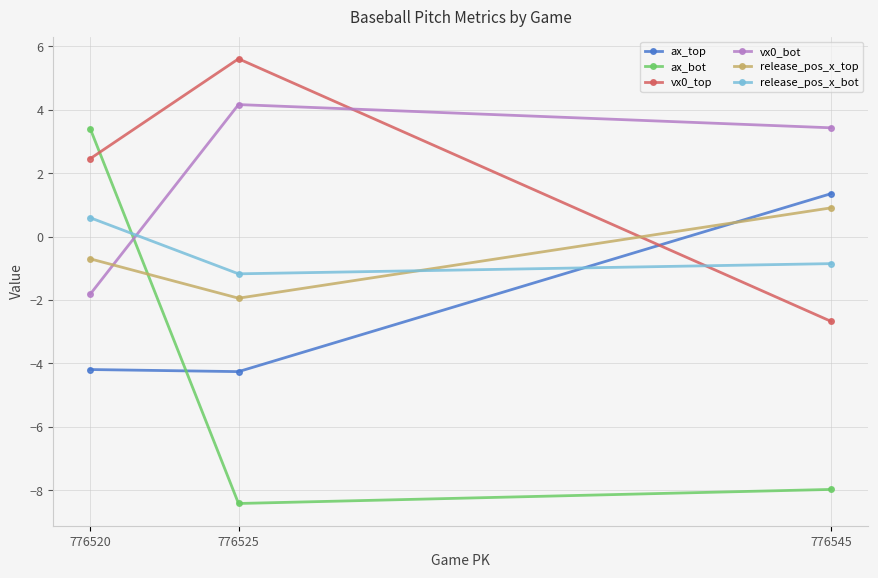

What is the total value across all series at 776545?

-5.8